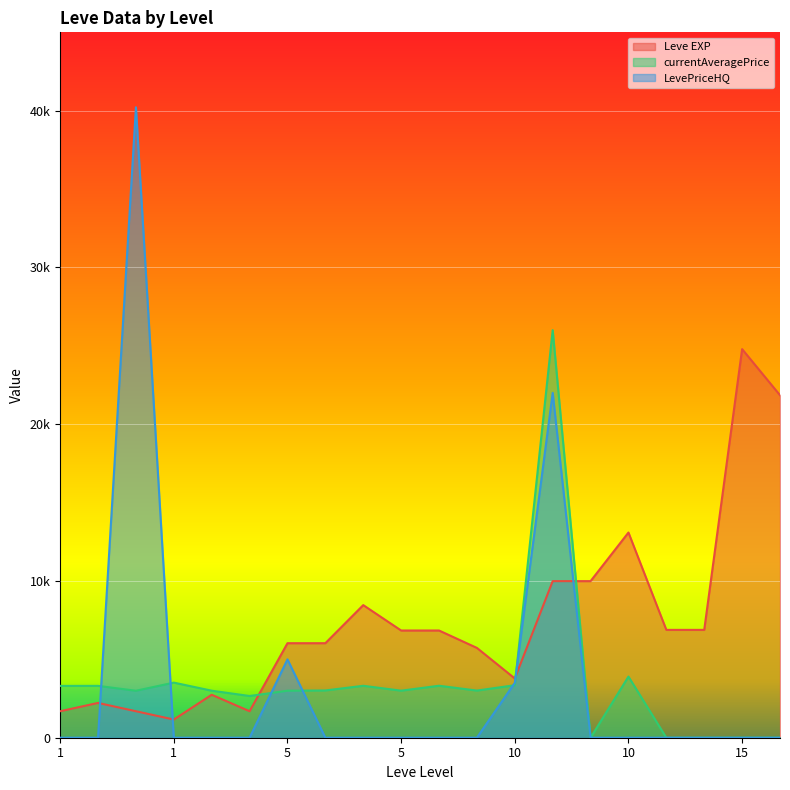

What is the average value of the Leve EXP series?

7418